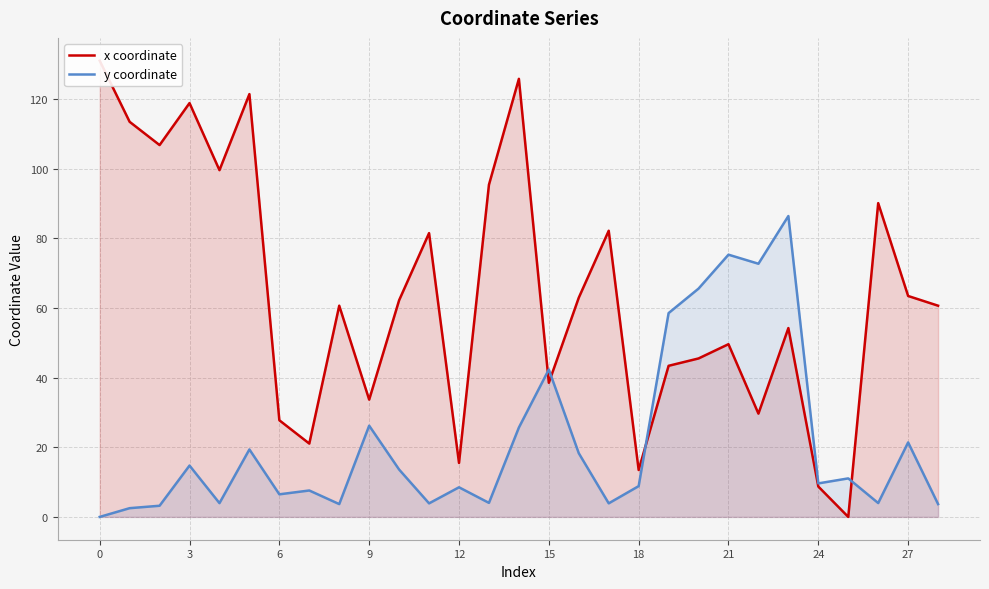

What is the spread (max minus min) of values at 23?

32.2